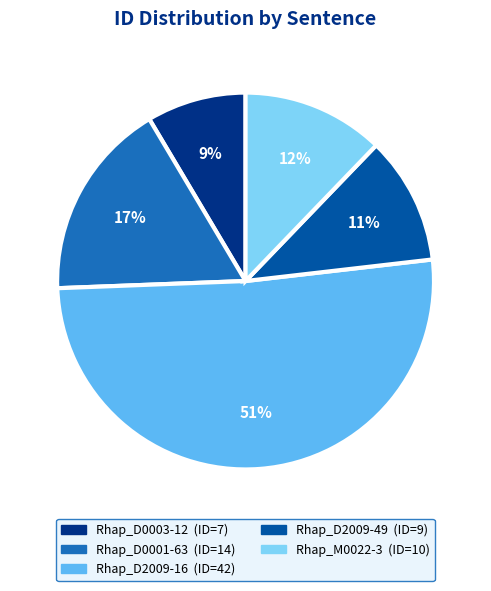

Is it true that Rhap_D2009-49 is 11% of the pie?

True